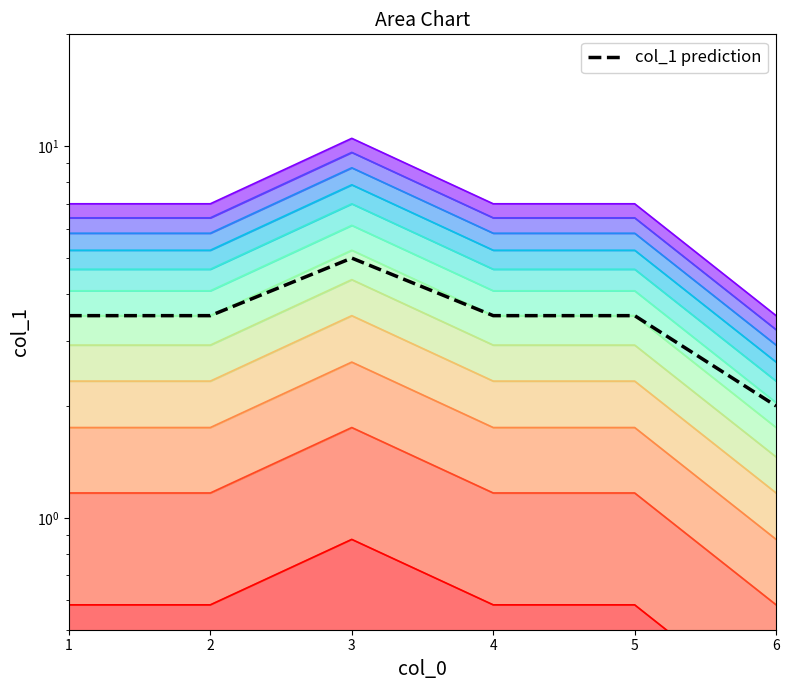

Which label corresponds to the smallest value in the chart?

6